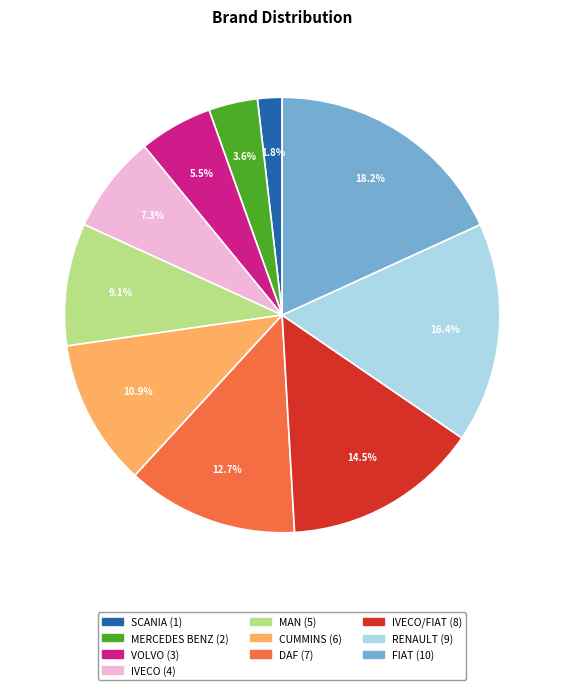

Does any single category account for the majority?

No